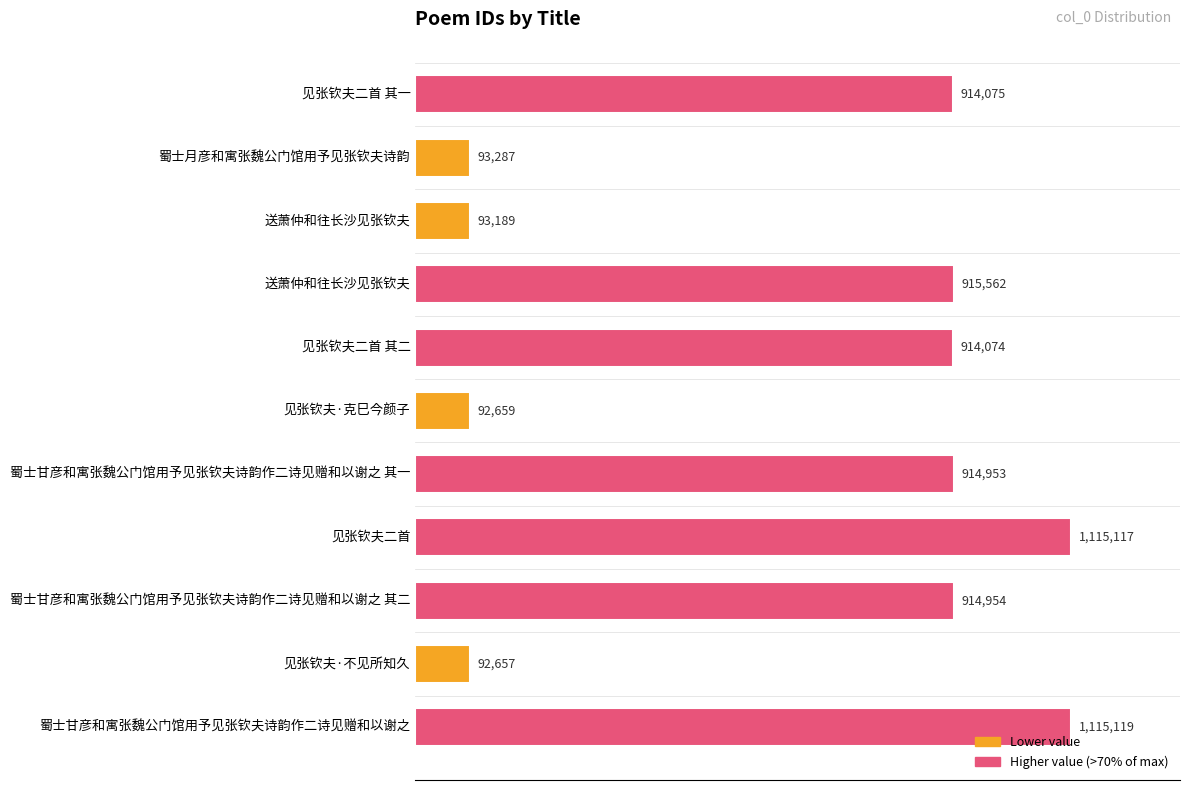

Does the chart contain any negative values?

No